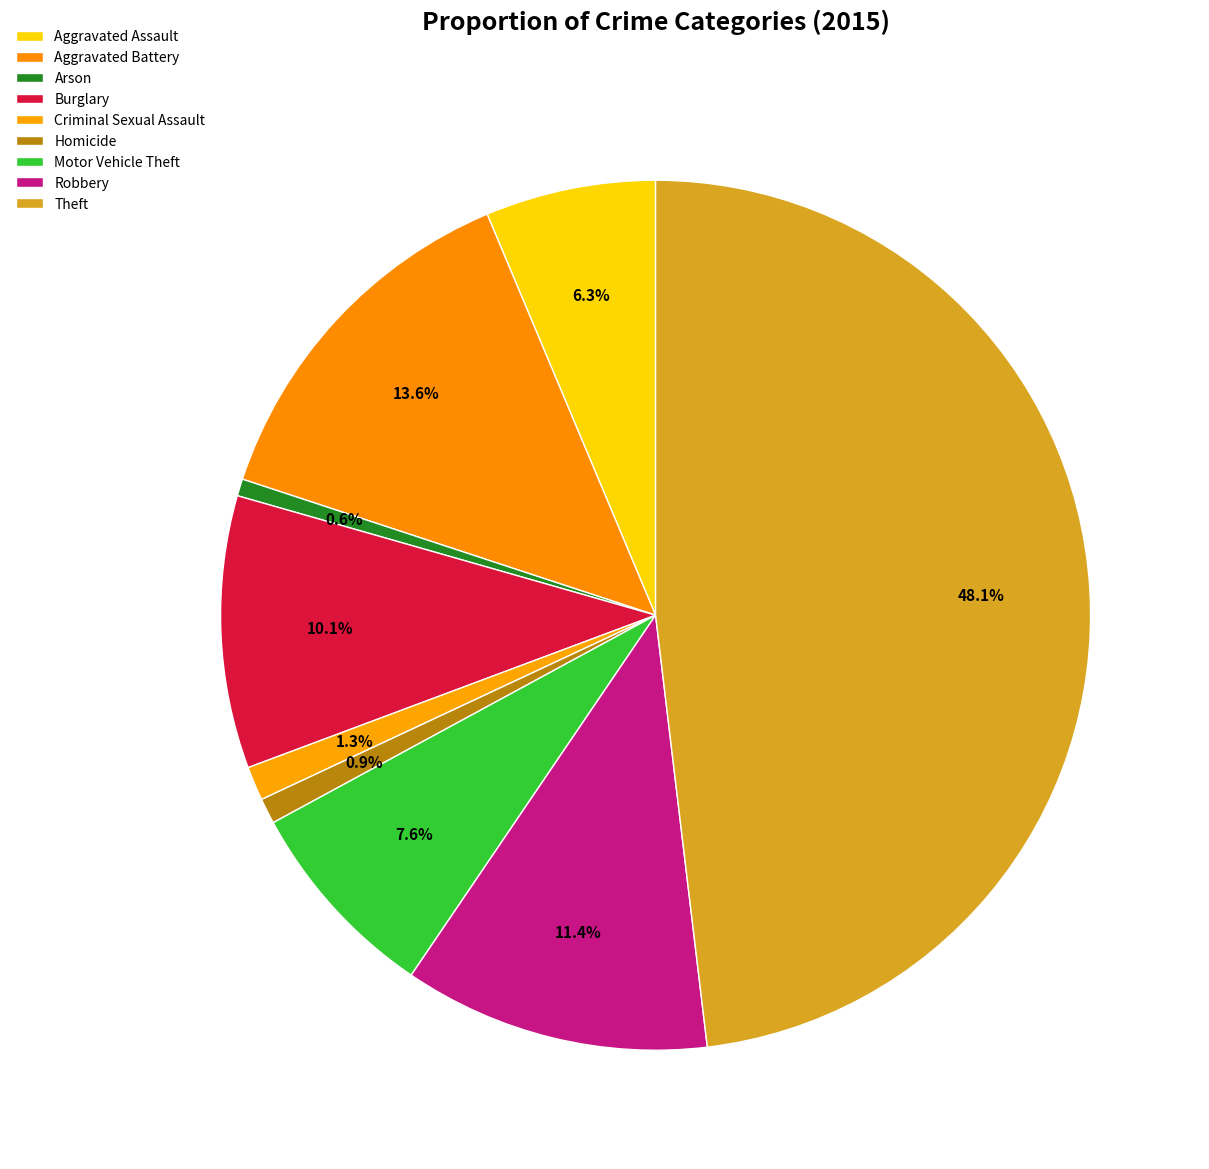

Count the number of slices in the pie.

9